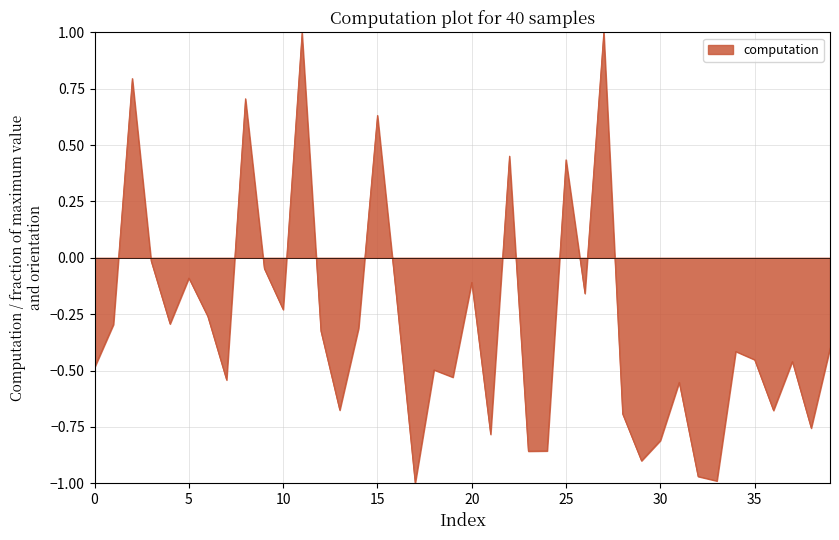

How many lines are shown in the chart?

1